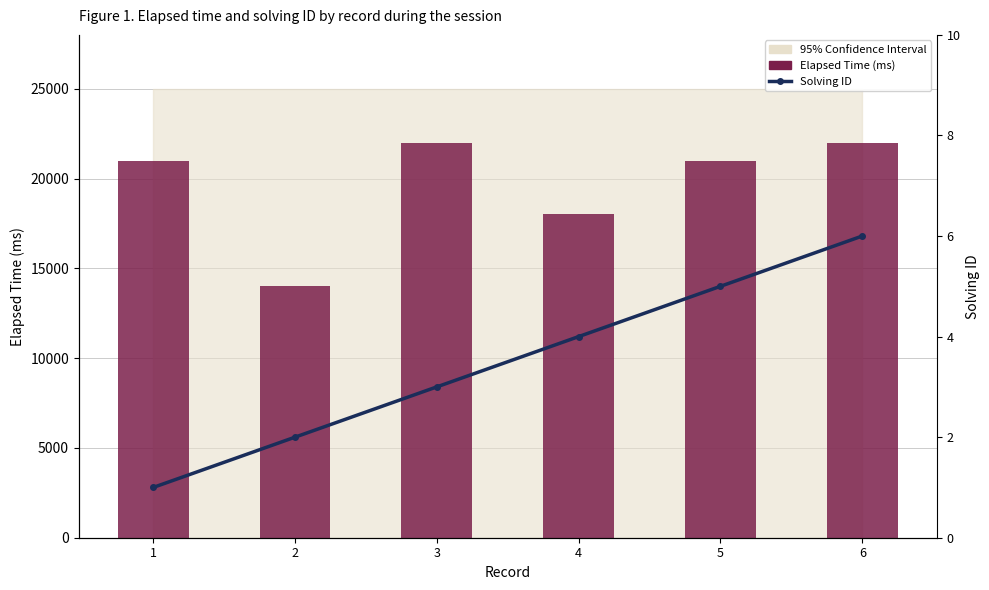

Which series has the widest spread of values?

Elapsed Time (ms)